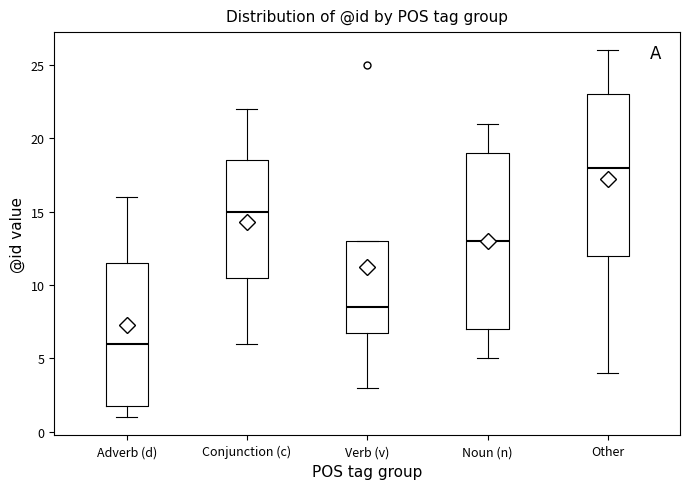

Reading left to right, read every box against the y-axis: the position of its median line, the range the box covers, and the ends of its whiskers. The values are not printed on the chart, so give them approximately, as read against the axis.

Adverb (d): median 6.0, box 2.0 to 11.5, whiskers 1.0 to 16.0
Conjunction (c): median 15.0, box 10.5 to 18.5, whiskers 6.0 to 22.0
Verb (v): median 8.5, box 7.0 to 13.0, whiskers 3.0 to 13.0
Noun (n): median 13.0, box 7.0 to 19.0, whiskers 5.0 to 21.0
Other: median 18.0, box 12.0 to 23.0, whiskers 4.0 to 26.0